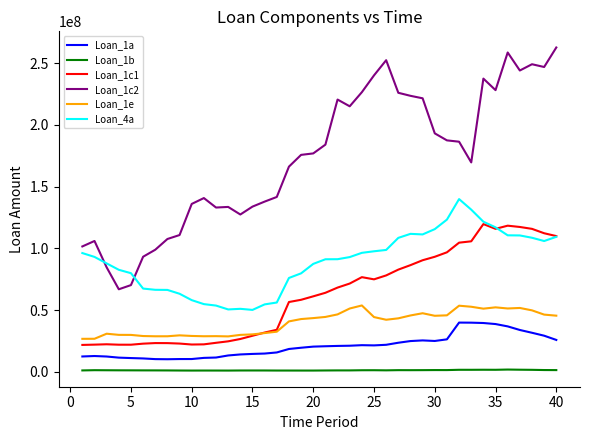

What are all the series names shown in the legend?

Loan_1a, Loan_1b, Loan_1c1, Loan_1c2, Loan_1e, Loan_4a